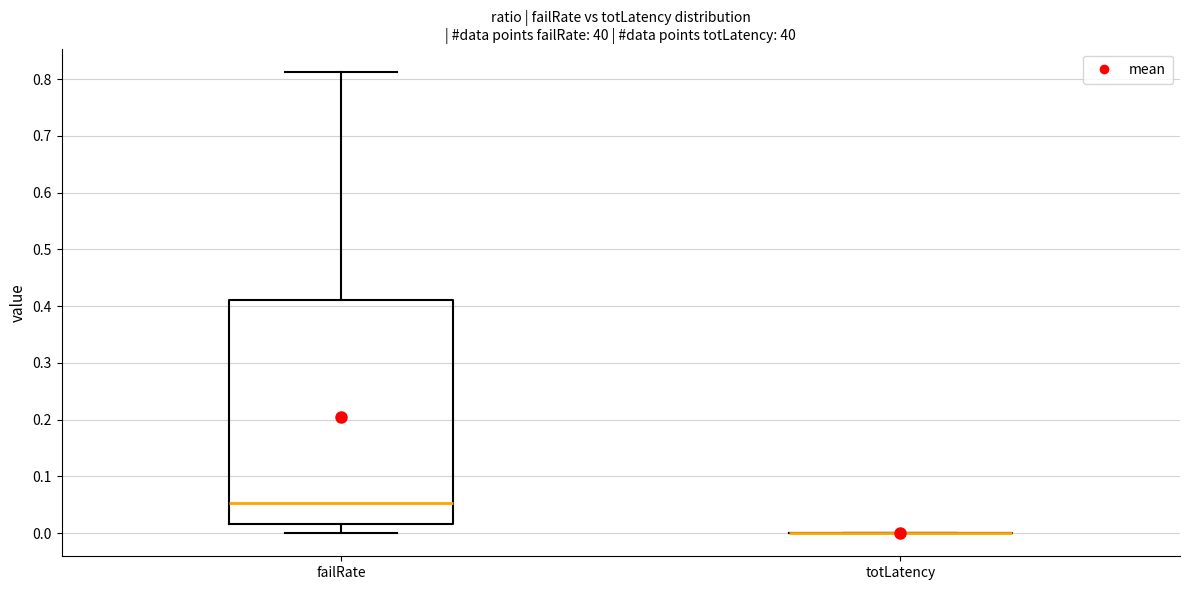

Which box is the tallest, from its lower edge to its upper edge?

failRate